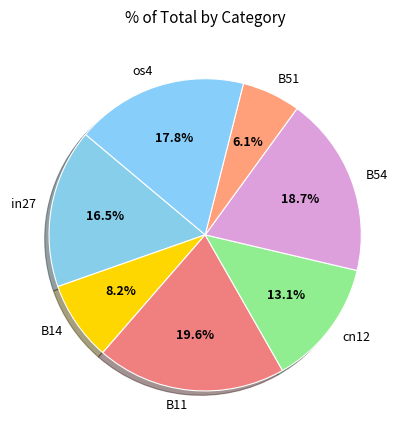

To the nearest percent, what percentage of the pie is os4?

18%